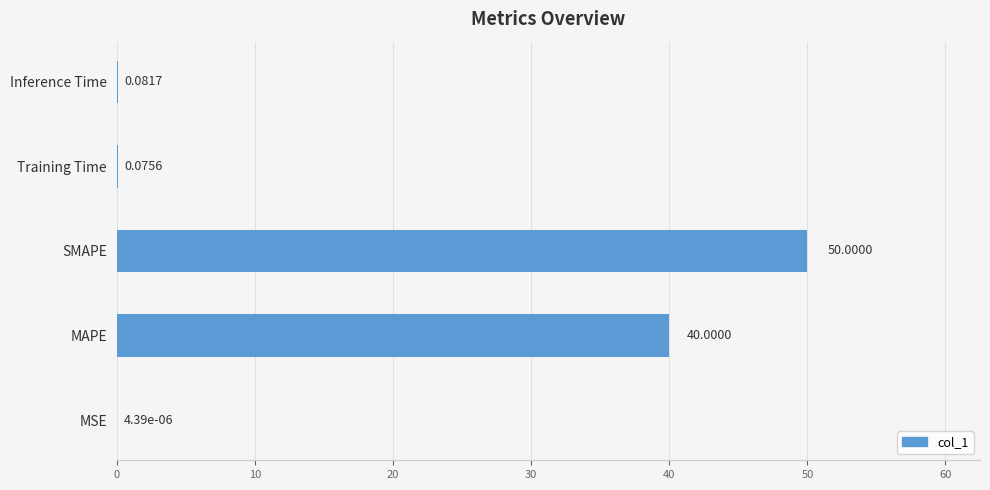

Where is the data nearest to the value 25?

MAPE